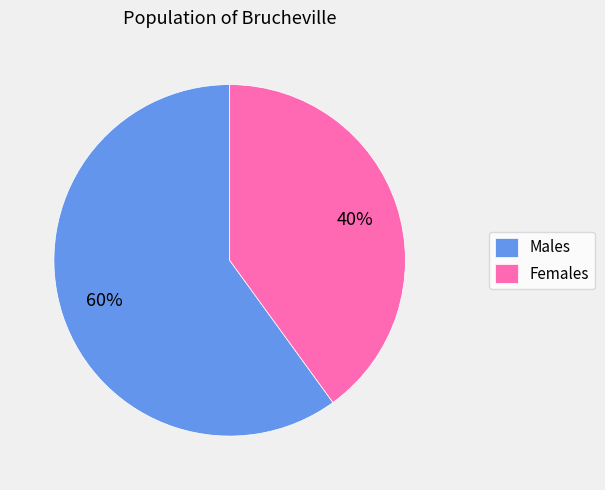

Count the number of slices in the pie.

2